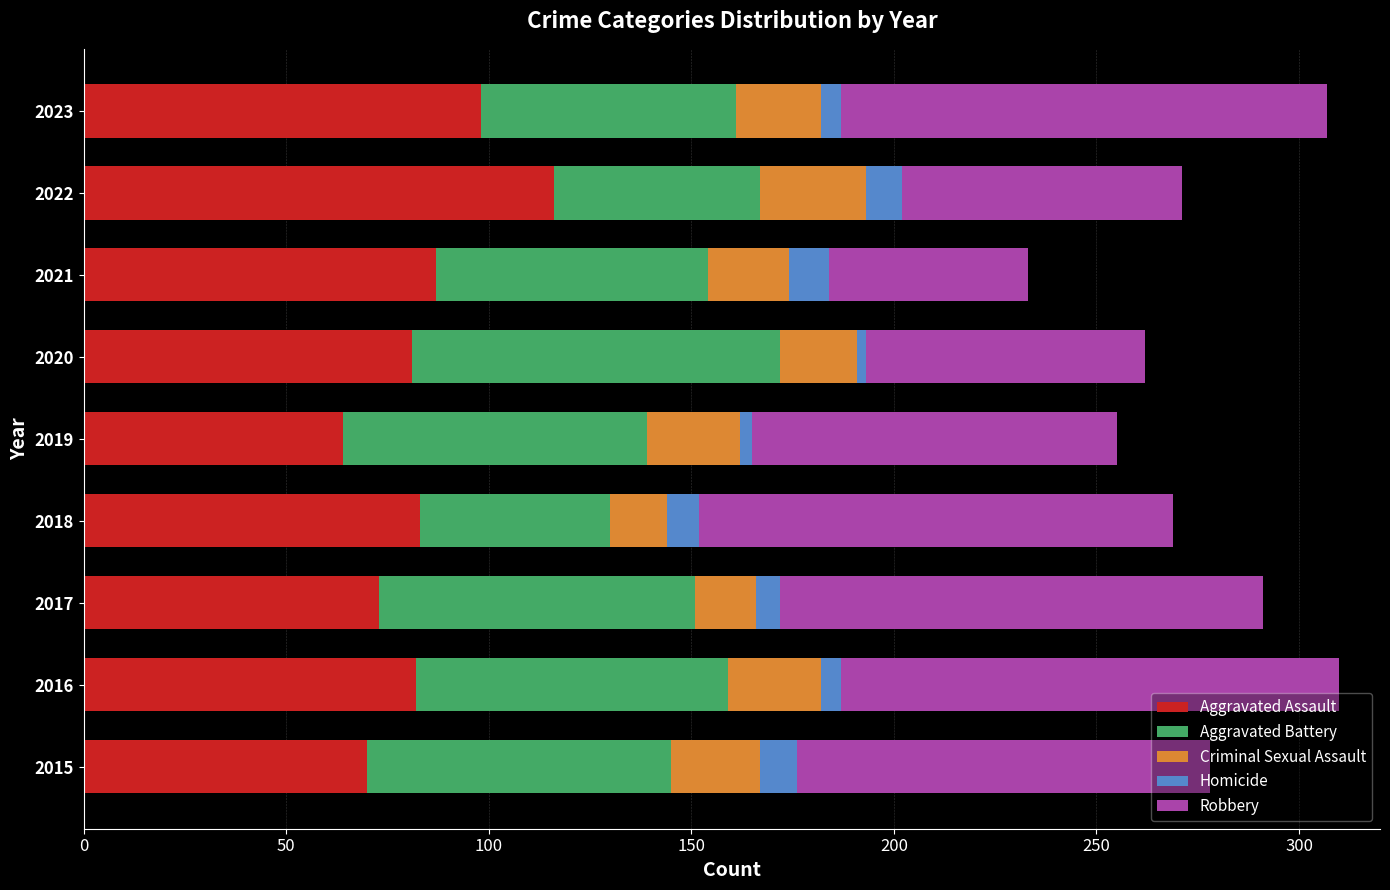

The value of Aggravated Assault at 2019 is 84. True or false?

False